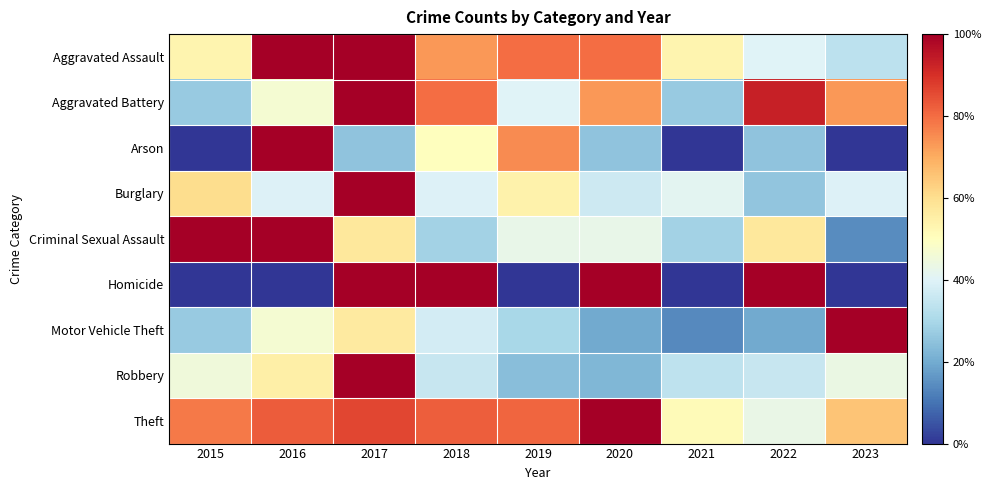

What is the total value across all series at 2015?

390.2